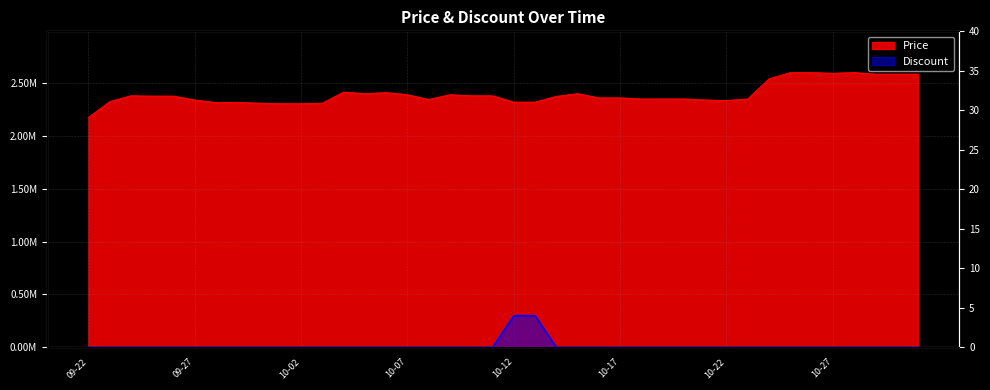

True or false: Price and Discount intersect in this chart.

False